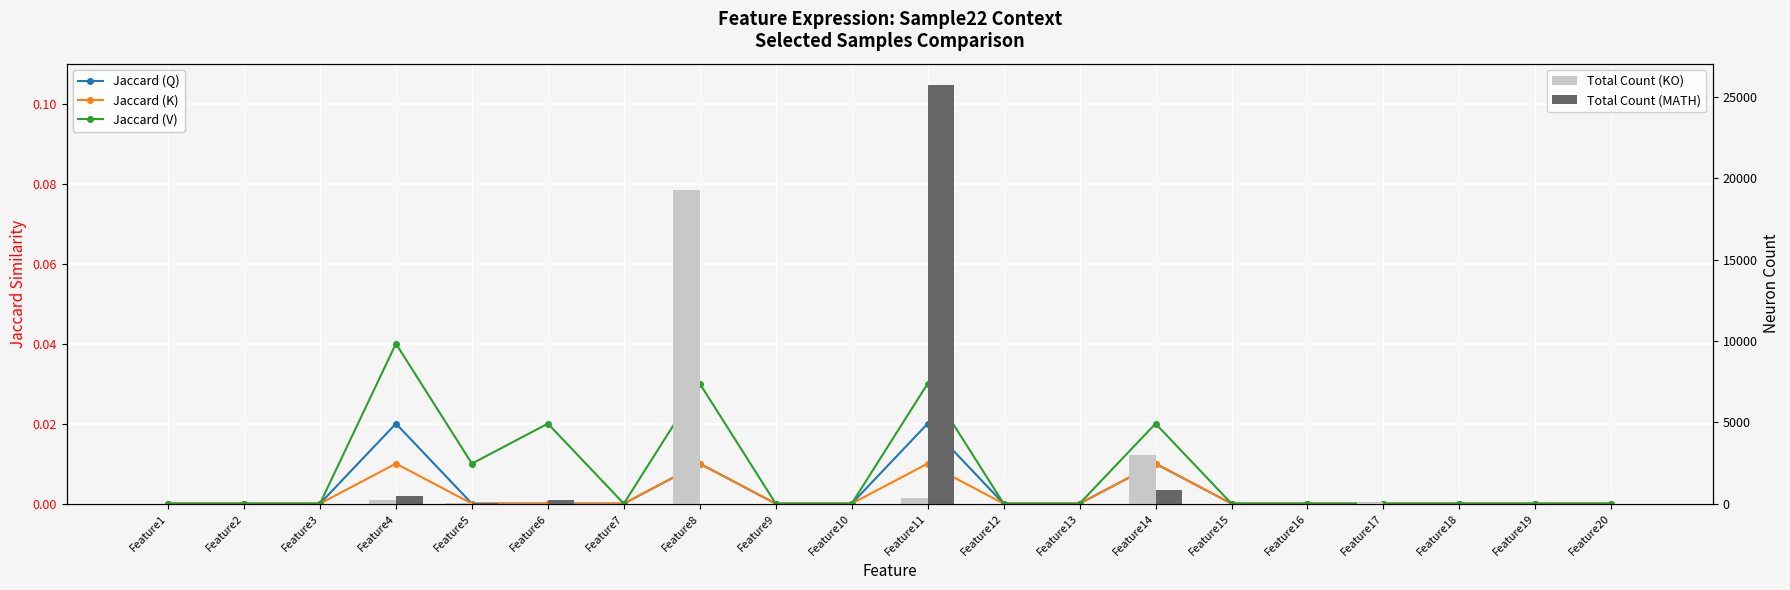

Rank the categories by Total Count (MATH) value from lowest to highest.

Feature1, Feature3, Feature7, Feature8, Feature9, Feature10, Feature12, Feature13, Feature15, Feature16, Feature17, Feature18, Feature19, Feature20, Feature2, Feature5, Feature6, Feature4, Feature14, Feature11